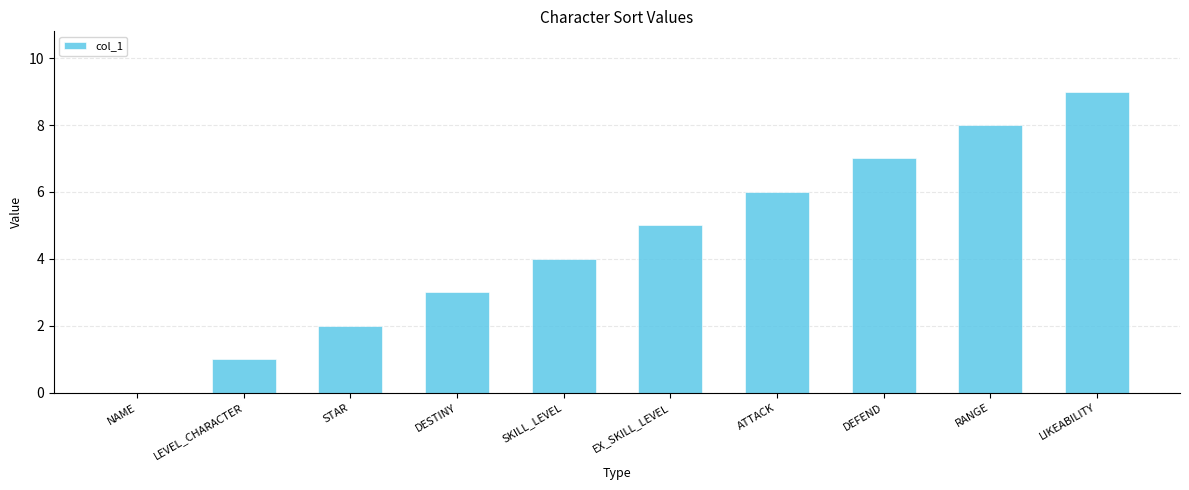

Count the values in the range 2 to 7.

6